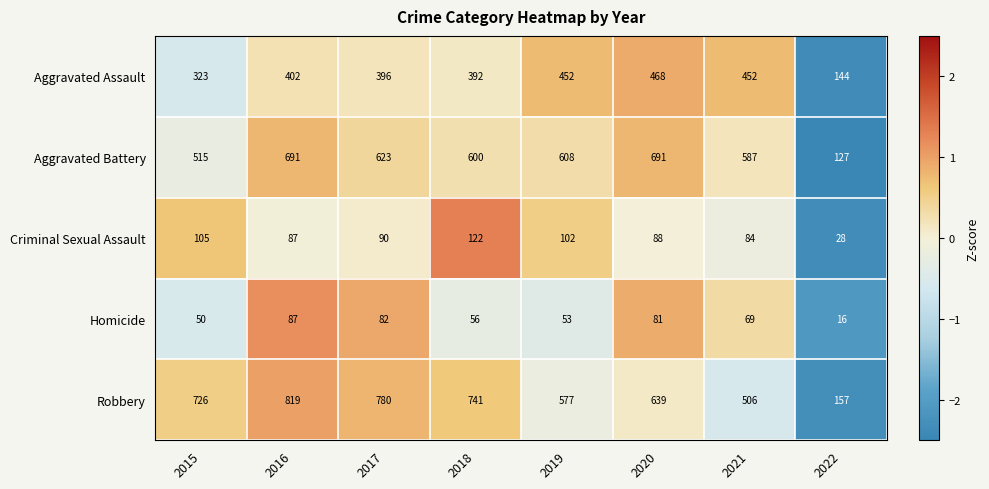

How many series are shown in this chart?

5